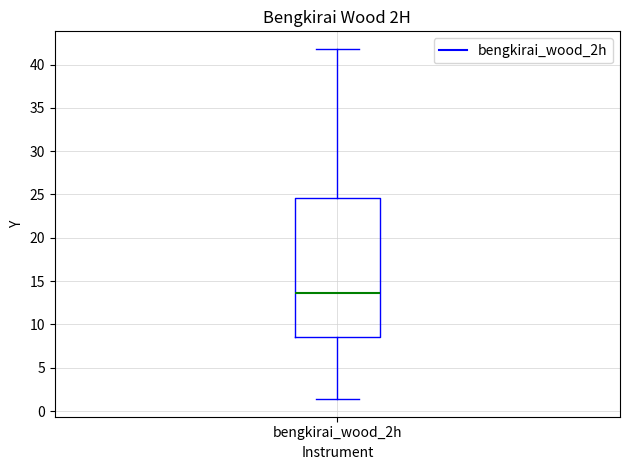

Where is the lower edge of the box for bengkirai_wood_2h on the y-axis? The values are not printed on the chart, so give them approximately, as read against the axis.

8.5